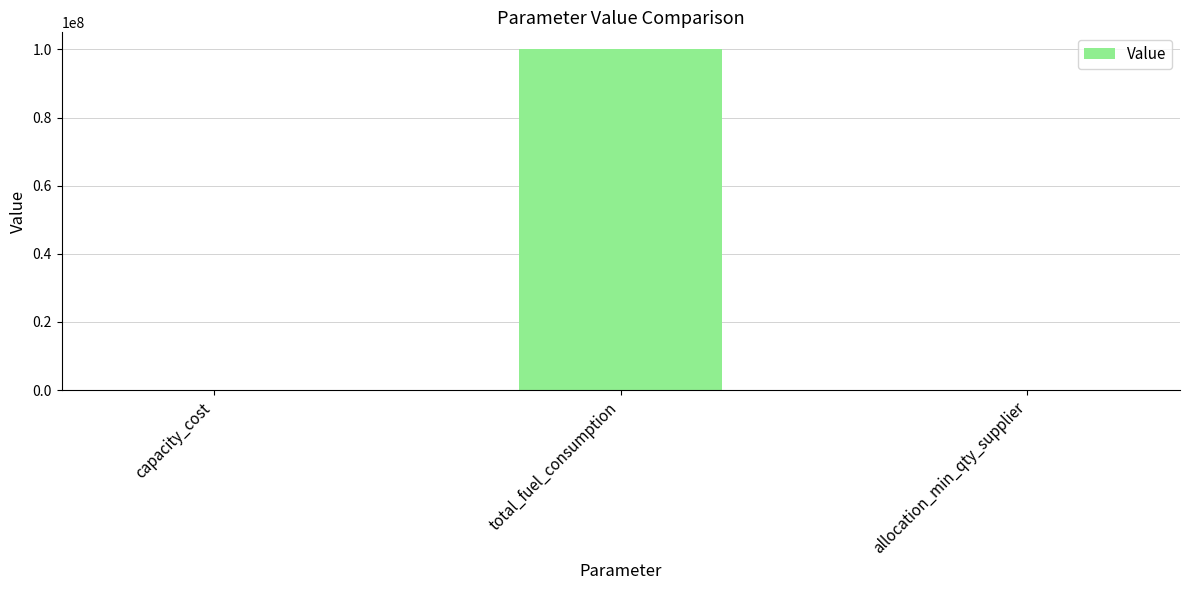

Which has a higher value, capacity_cost or total_fuel_consumption?

total_fuel_consumption